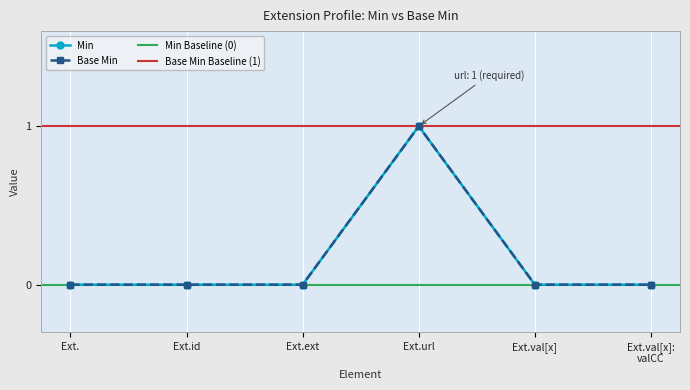

Count the Base Min values in the range 0 to 1.

6